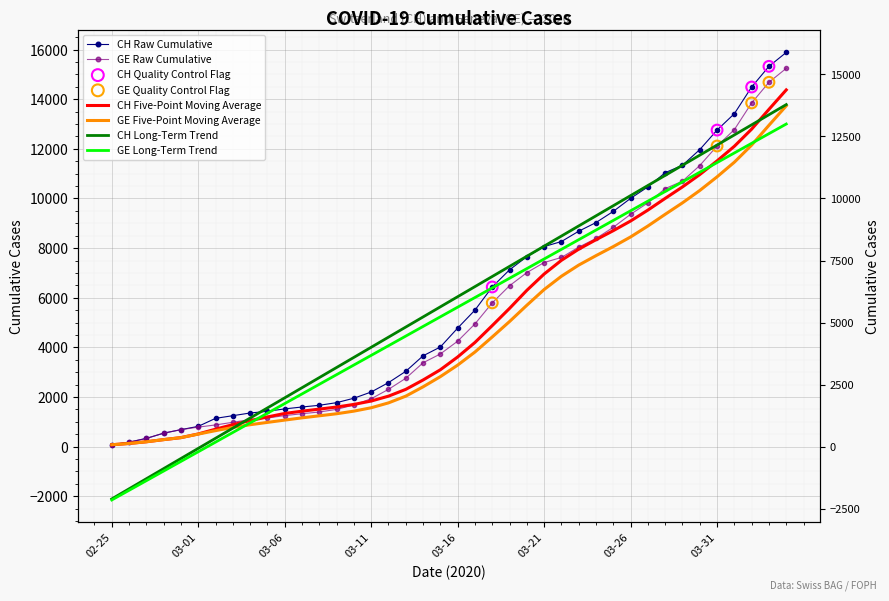

Which series has the largest total across all categories?

CH